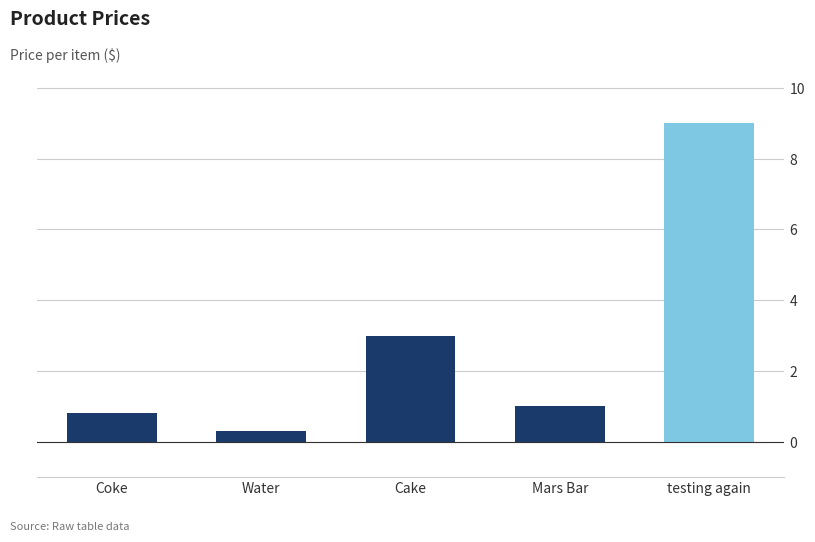

Reading left to right, extract all data points from this chart.

Coke=0.8	Water=0.3	Cake=3.0	Mars Bar=1.0	testing again=9.0